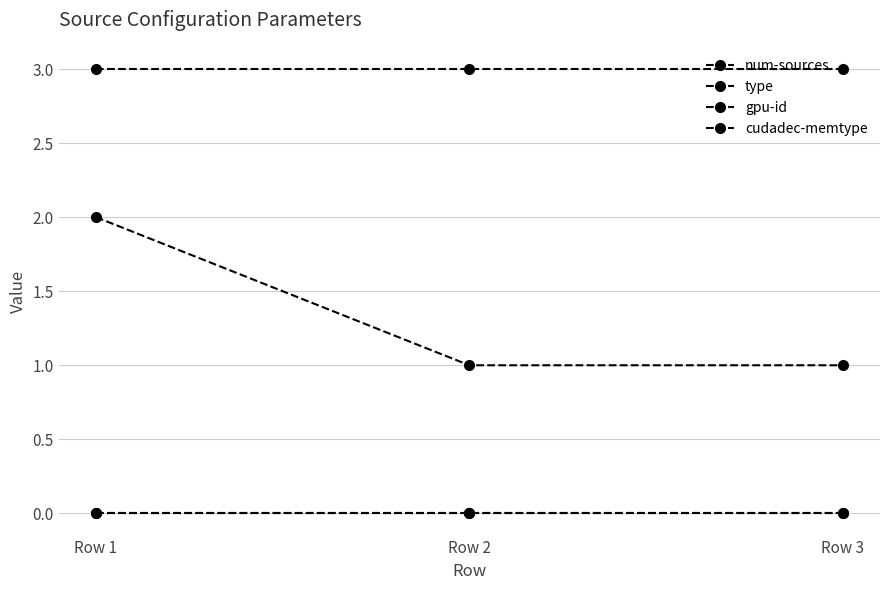

Reading left to right, extract all data points from this chart.

num-sources: 2	1	1
type: 3	3	3
gpu-id: 0	0	0
cudadec-memtype: 0	0	0